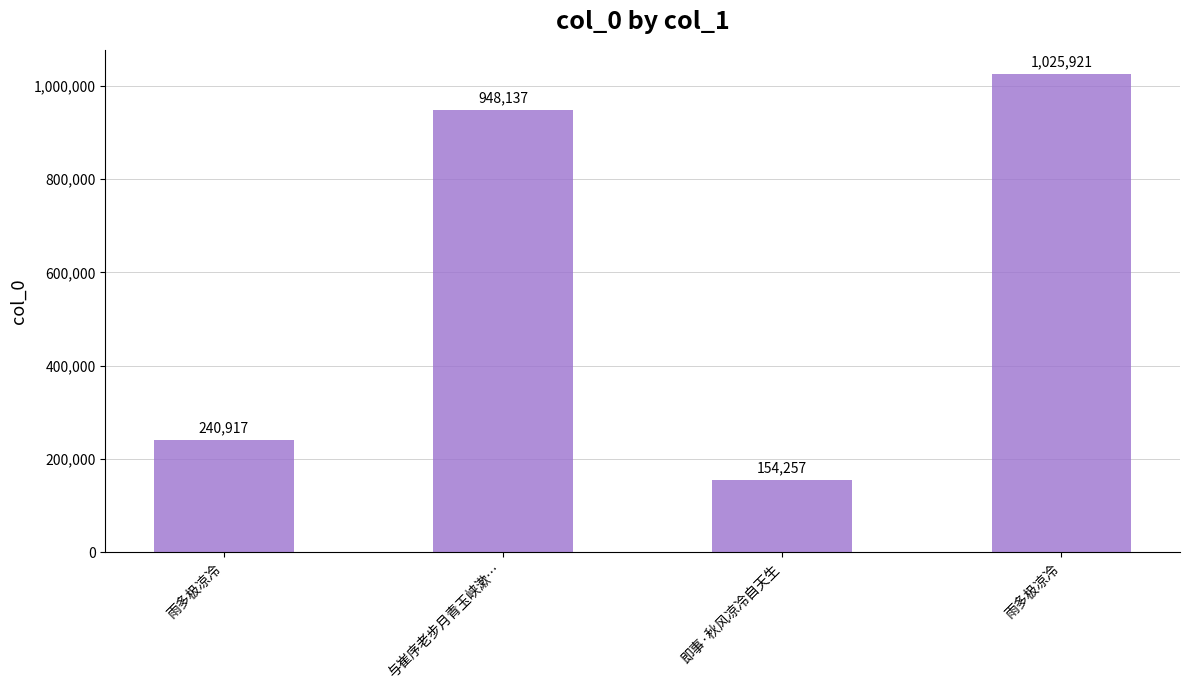

List the labels in order of value, smallest first.

即事·秋风凉冷自天生, 雨多极凉冷, 与崔序老步月青玉峡漱…, 雨多极凉冷